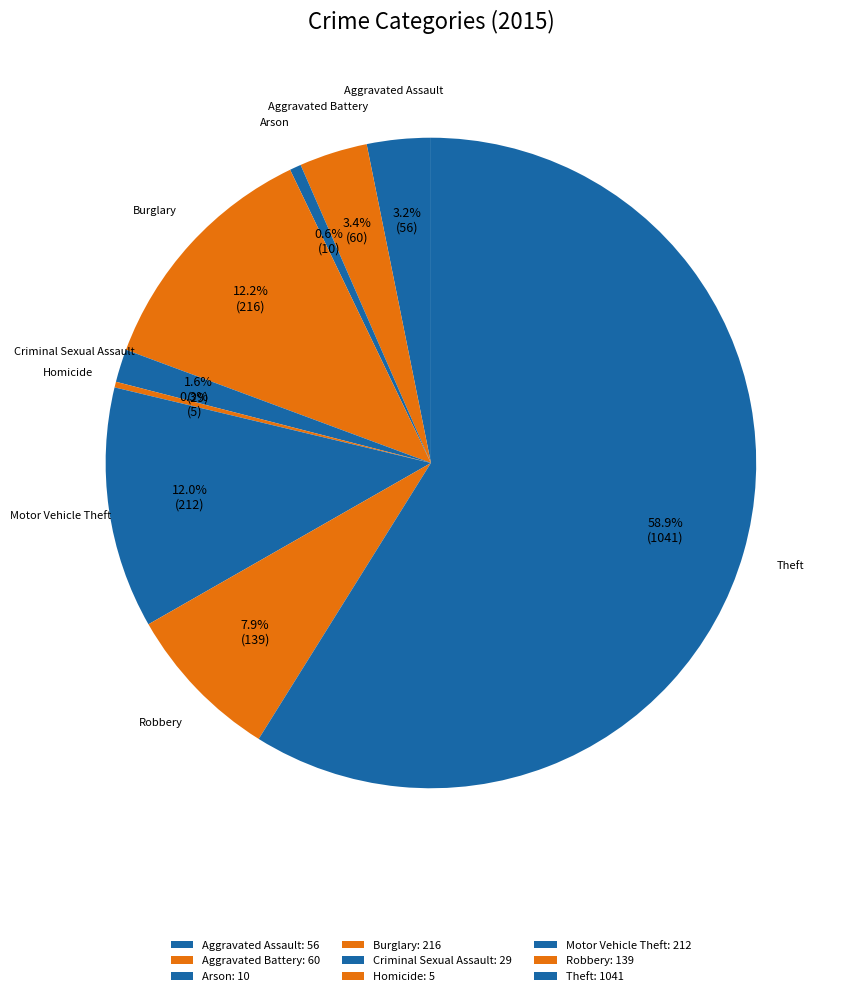

To the nearest percent, what is the difference between the largest and smallest slice percentages?

59%